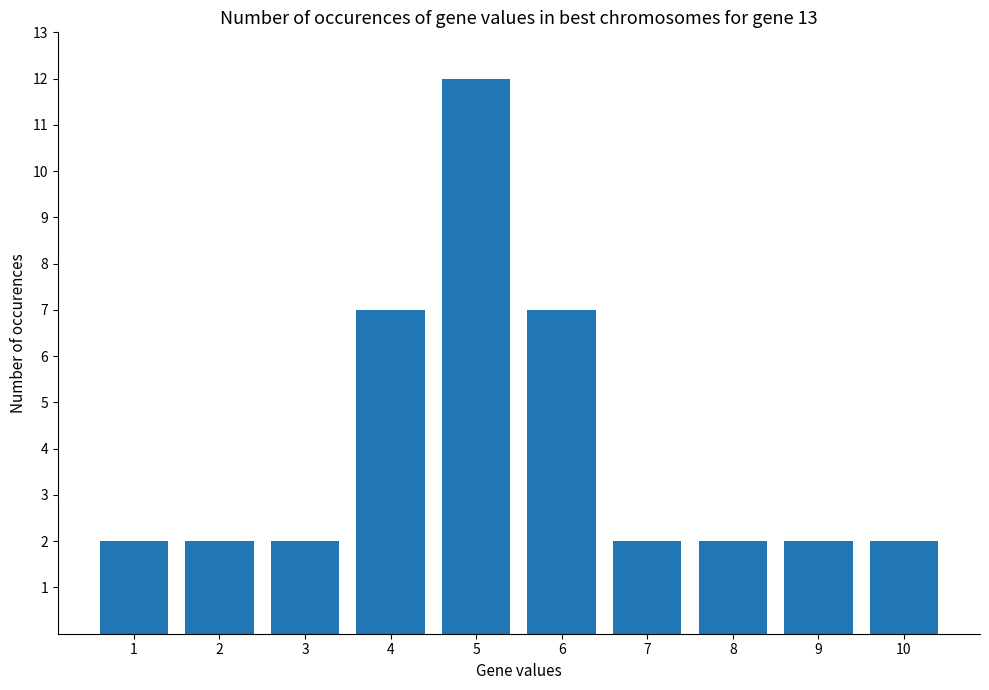

What is the difference between the second highest and second lowest values?

5